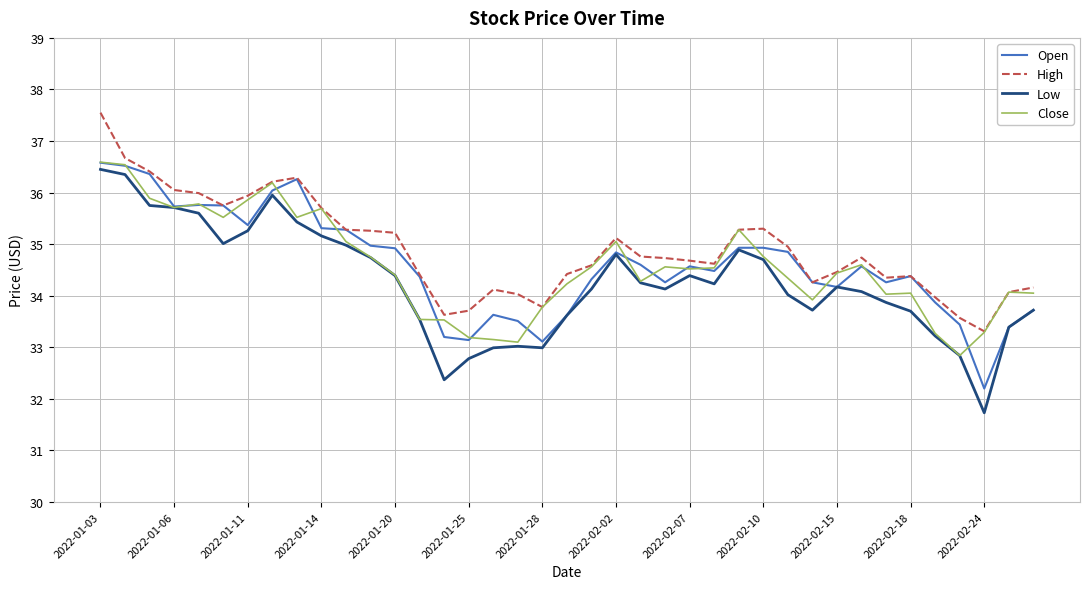

What is the smallest value displayed?

31.7